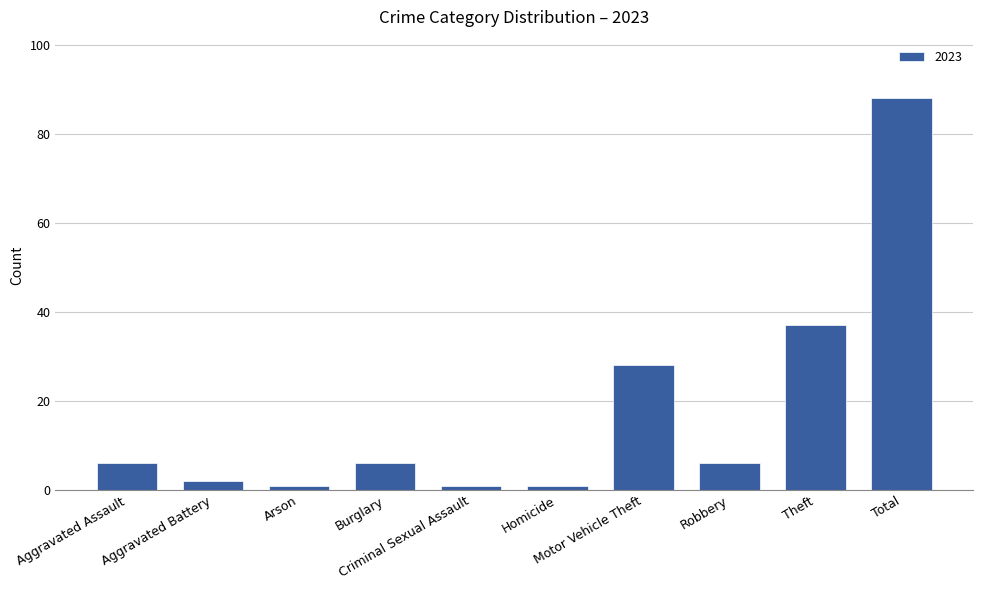

What is the difference between the maximum and second lowest values?

87